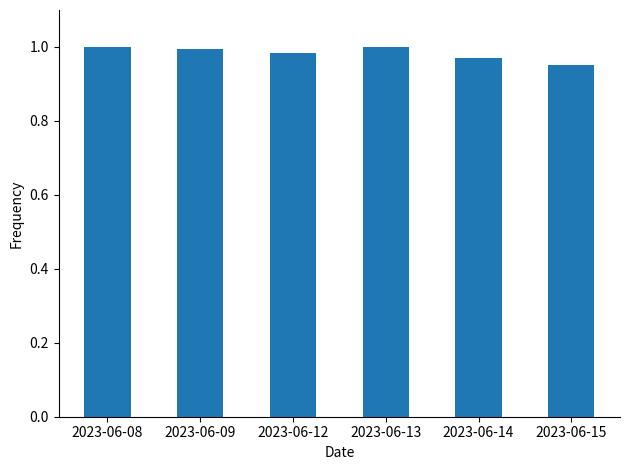

True or false: the data shows 1.4 at 2023-06-15.

False